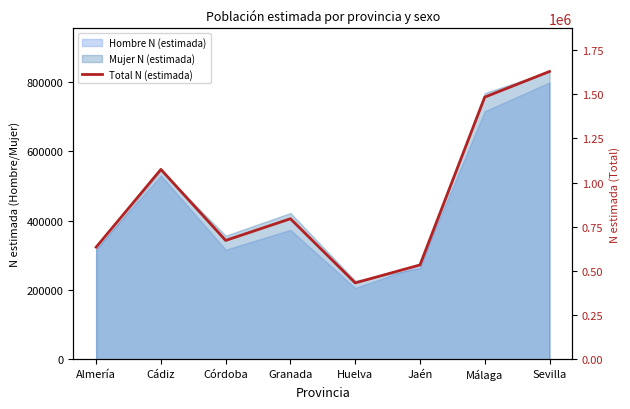

How many lines are shown in the chart?

1